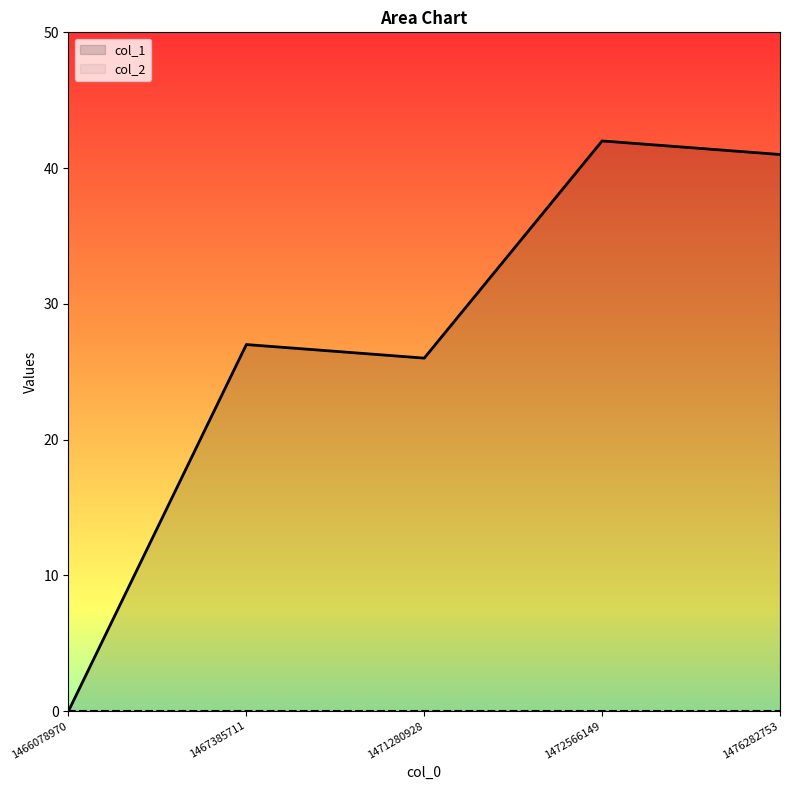

Read the value at 1467385711, to the nearest 10.

30